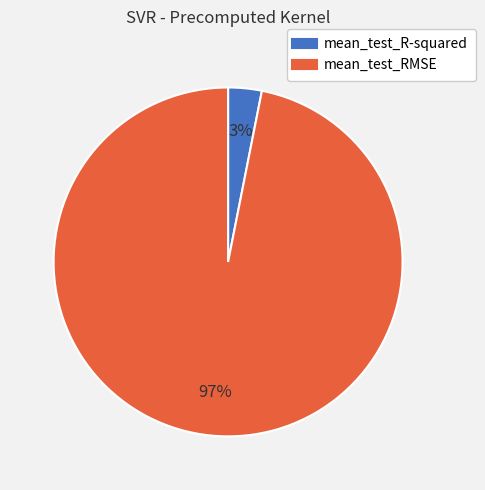

Is it true that mean_test_RMSE is 97% of the pie?

True